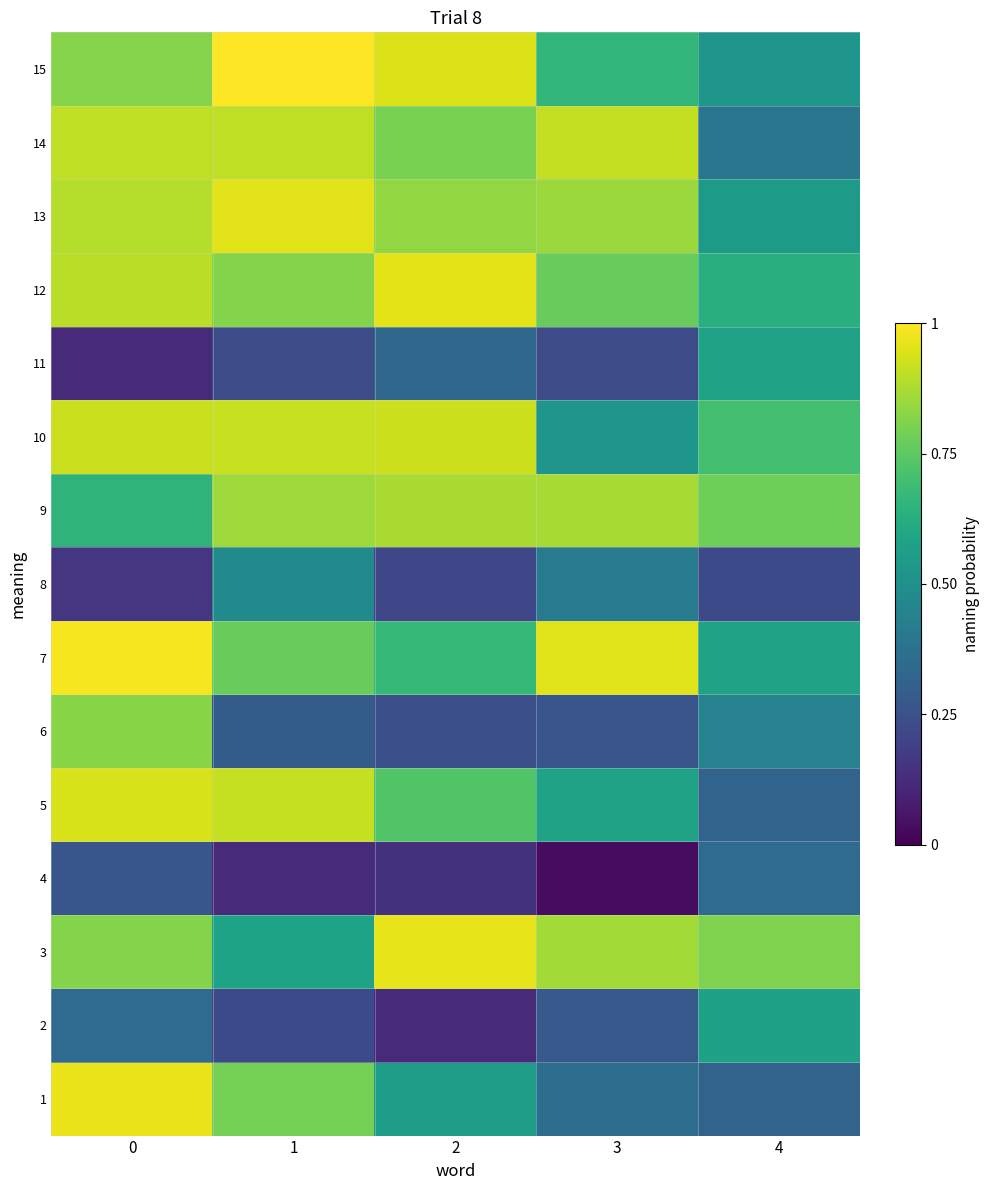

Reading right to left, transcribe all the data shown in this chart.

1: 4=0.3	3=0.4	2=0.6	1=0.8	0=1.0
2: 4=0.6	3=0.3	2=0.1	1=0.2	0=0.3
3: 4=0.8	3=0.9	2=1.0	1=0.6	0=0.8
4: 4=0.4	3=0.0	2=0.1	1=0.1	0=0.3
5: 4=0.3	3=0.6	2=0.7	1=0.9	0=0.9
6: 4=0.4	3=0.3	2=0.2	1=0.3	0=0.8
7: 4=0.6	3=1.0	2=0.7	1=0.8	0=1.0
8: 4=0.2	3=0.4	2=0.2	1=0.5	0=0.2
9: 4=0.8	3=0.9	2=0.9	1=0.9	0=0.7
10: 4=0.7	3=0.5	2=0.9	1=0.9	0=0.9
11: 4=0.6	3=0.2	2=0.3	1=0.2	0=0.1
12: 4=0.6	3=0.8	2=1.0	1=0.8	0=0.9
13: 4=0.5	3=0.8	2=0.8	1=1.0	0=0.9
14: 4=0.4	3=0.9	2=0.8	1=0.9	0=0.9
15: 4=0.5	3=0.7	2=0.9	1=1.0	0=0.8